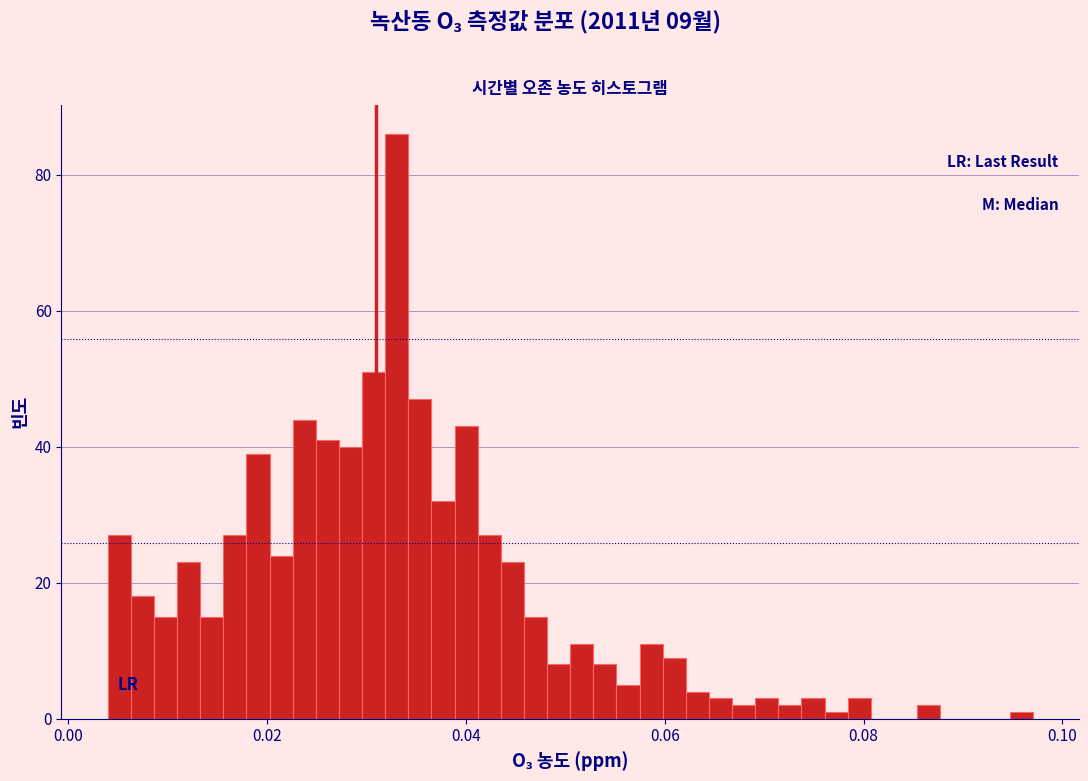

Around what value on the x-axis is the tallest bar? Give the approximate position of its centre, as read against the axis.

0.034